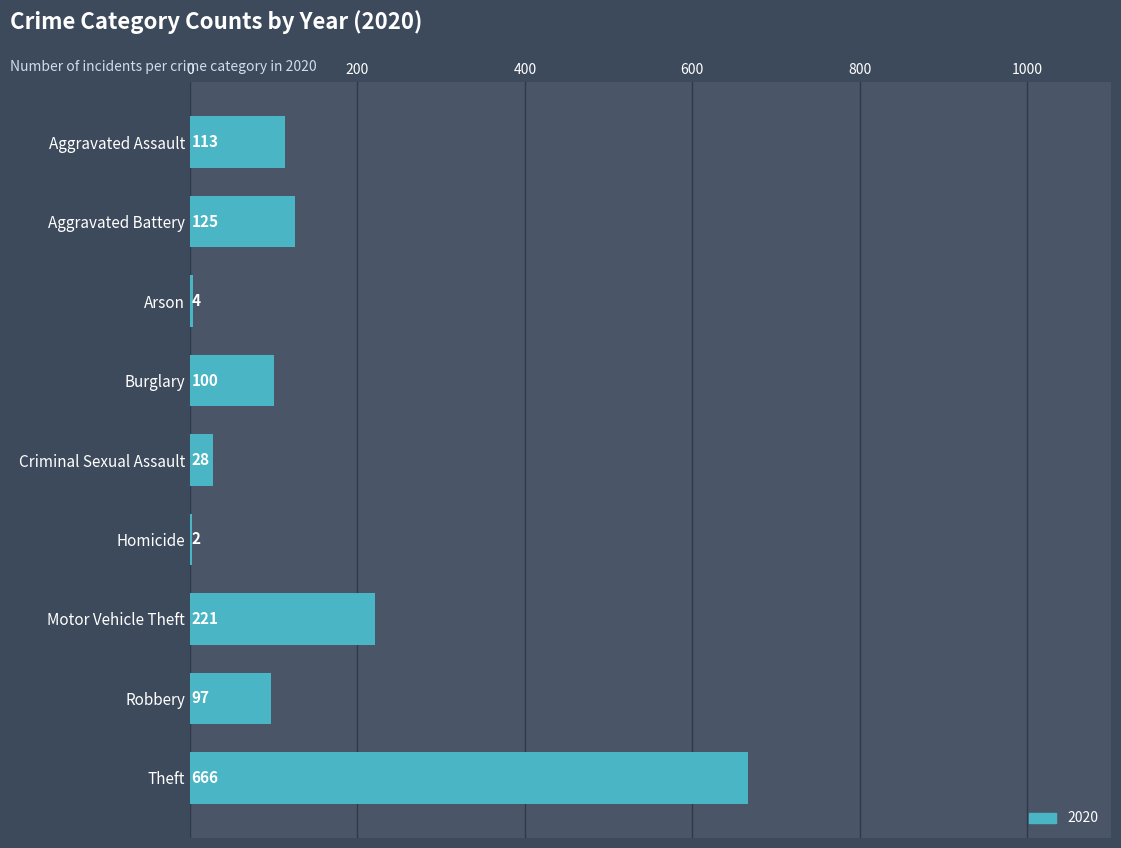

What is the maximum value shown in the chart?

666